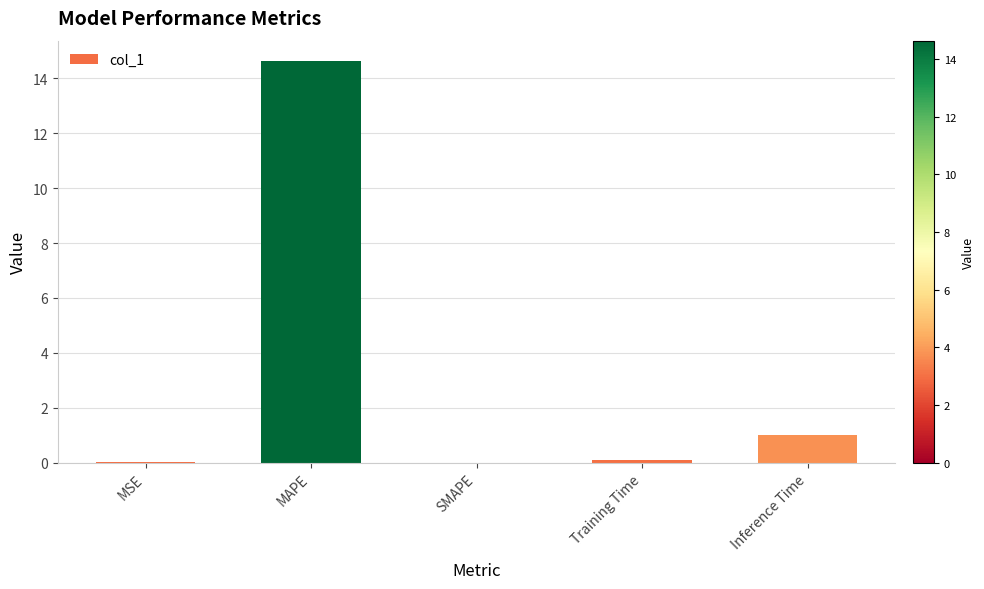

Are the bars horizontal?

No